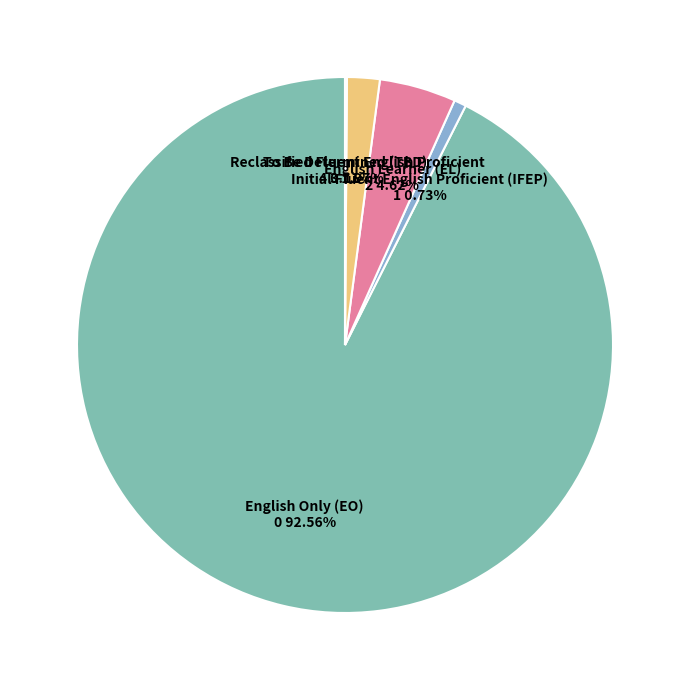

Does any single category account for the majority?

Yes